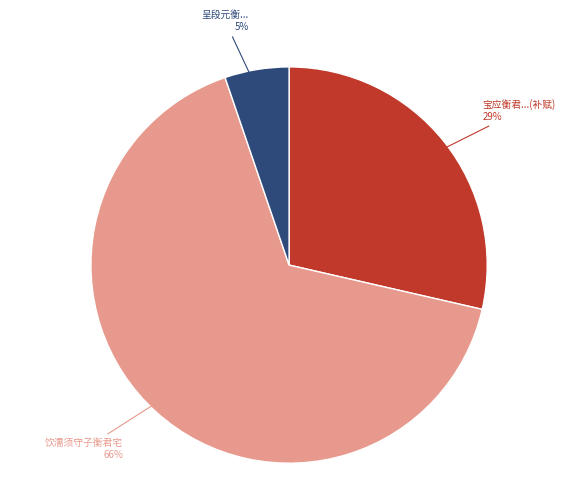

Rank the categories by value from highest to lowest.

饮濡须守子衡君宅, 宝应衡君...(补赋), 呈段元衡...